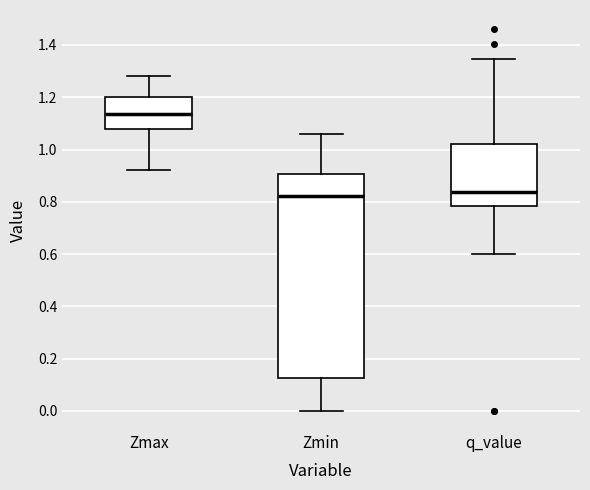

Which box is the tallest, from its lower edge to its upper edge?

Zmin